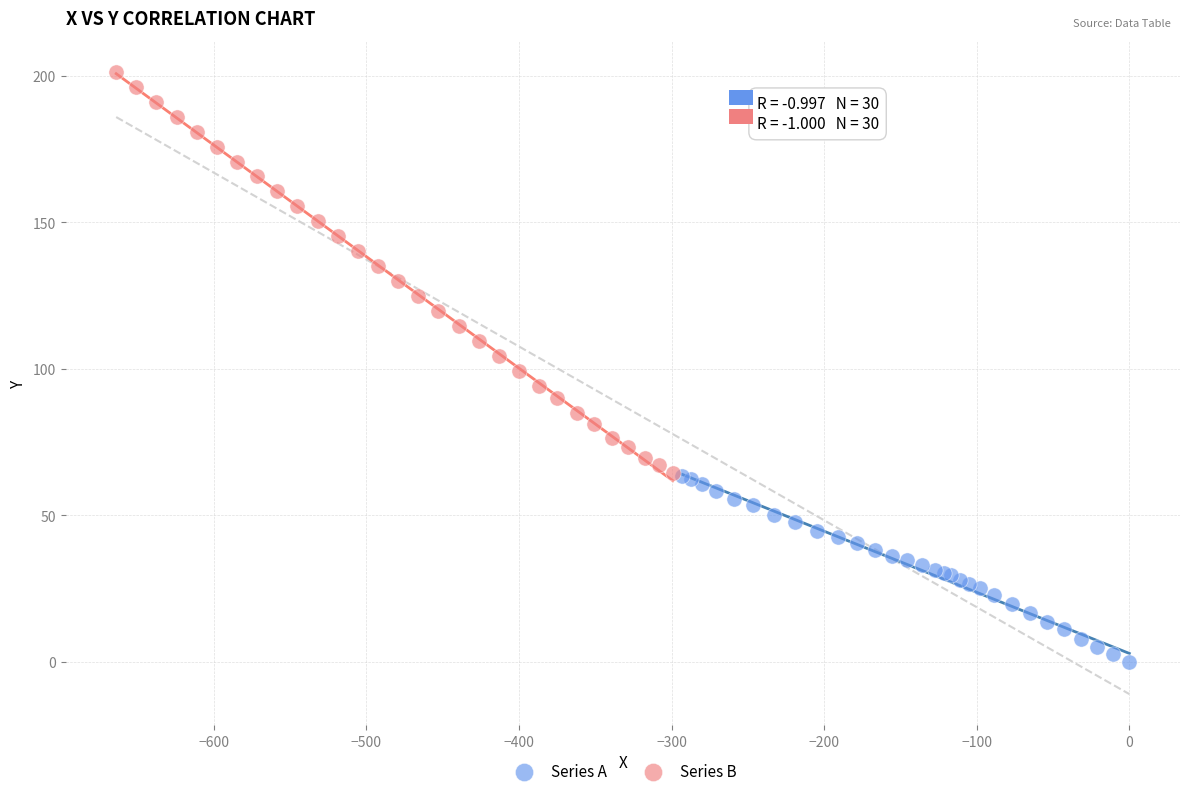

Which series reaches the maximum Y coordinate?

Series B